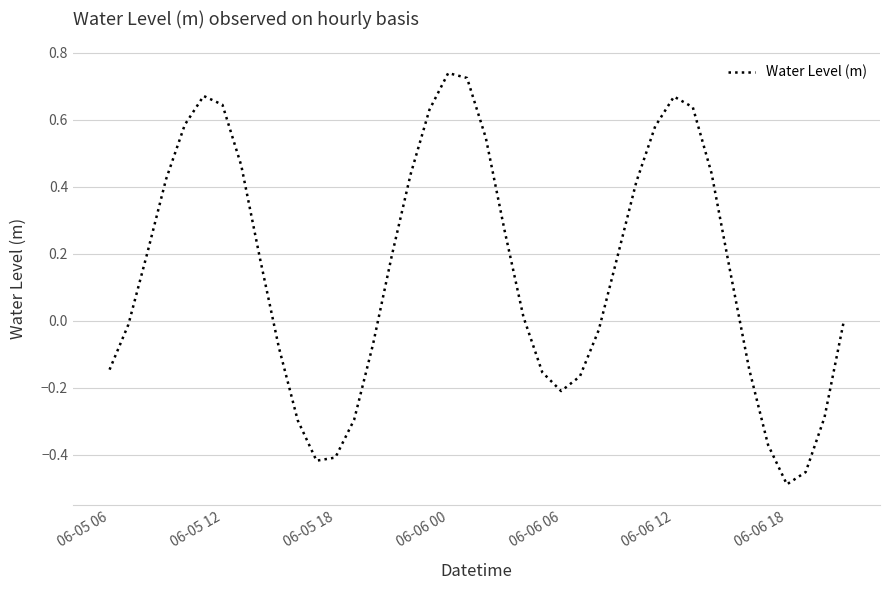

What is the difference between the maximum and minimum values?

1.2